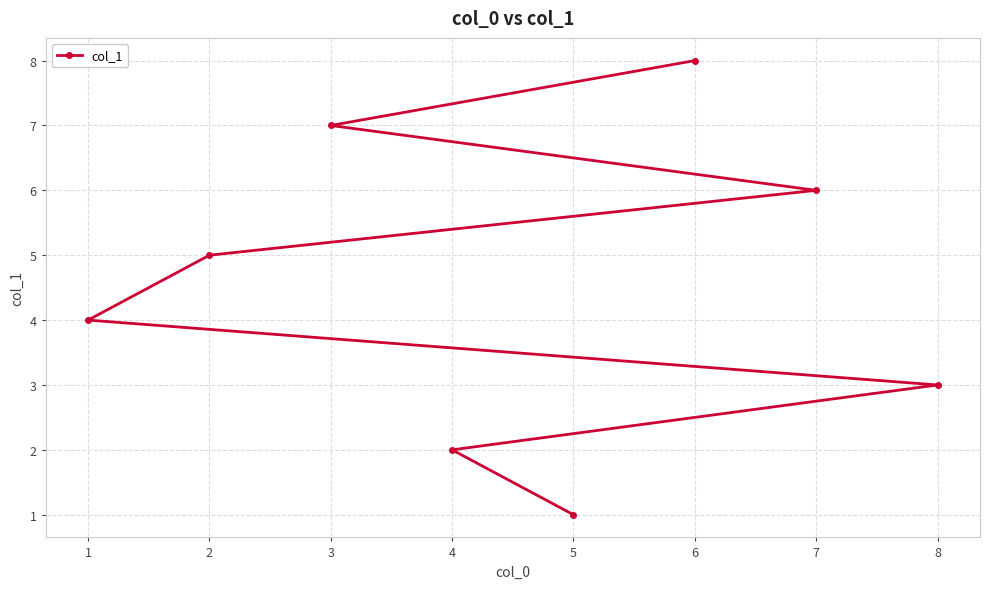

What is the value of the 4th point from the left?

2